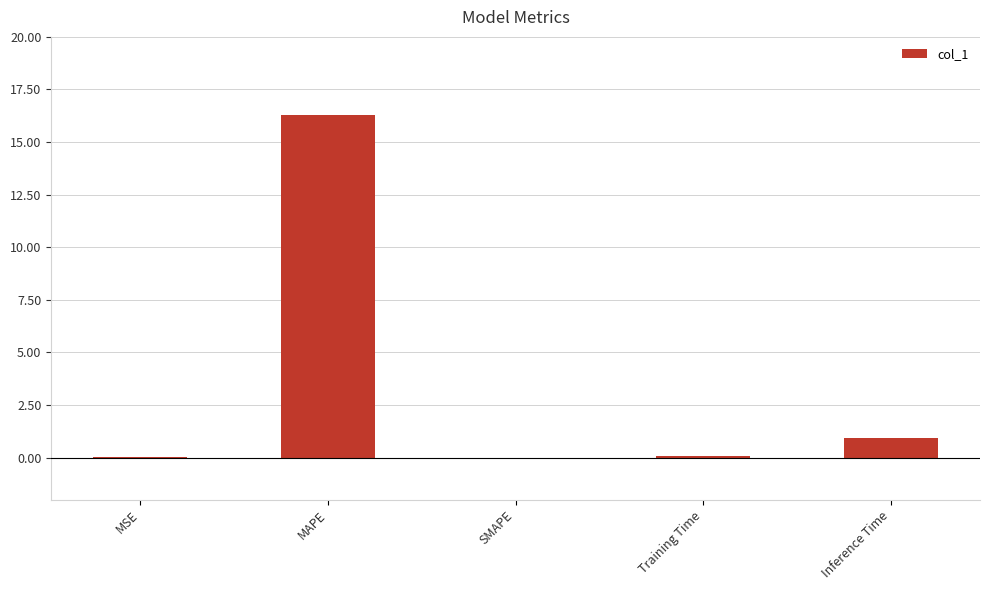

What is the sum of the values at MAPE and Inference Time?

17.2